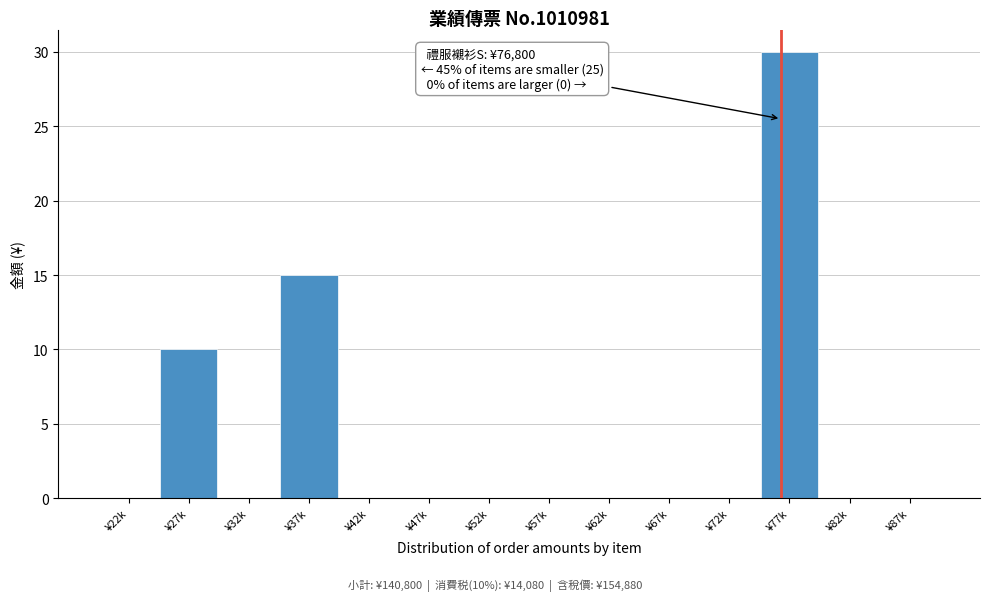

Reading left to right, transcribe all the data shown in this chart.

¥22k=0	¥27k=10	¥32k=0	¥37k=15	¥42k=0	¥47k=0	¥52k=0	¥57k=0	¥62k=0	¥67k=0	¥72k=0	¥77k=30	¥82k=0	¥87k=0